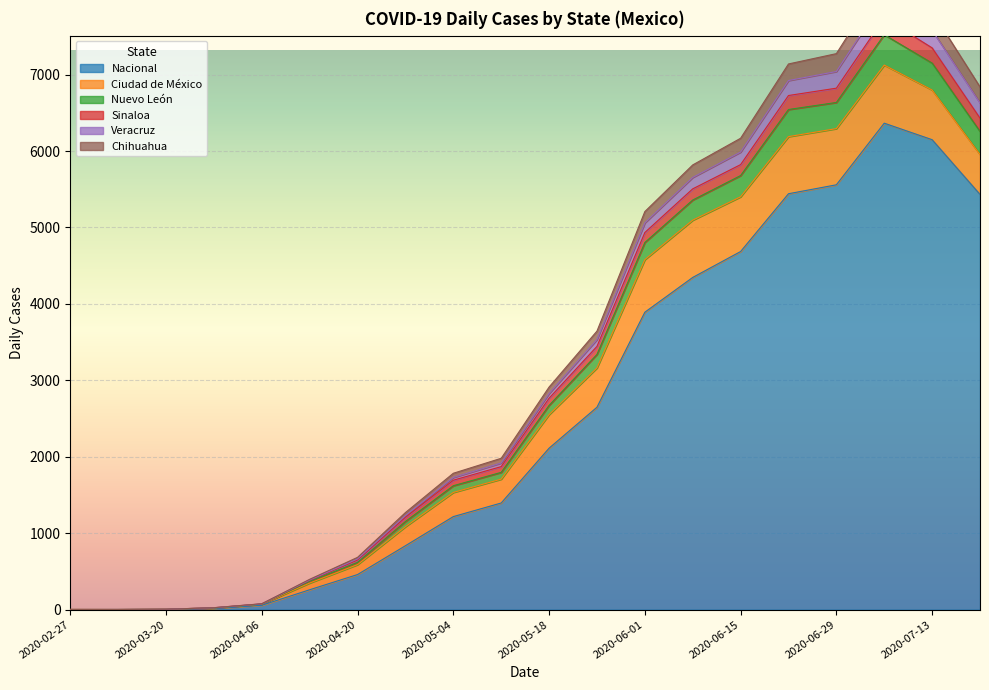

Rank the categories by Chihuahua value from highest to lowest.

2020-07-06, 2020-07-13, 2020-06-29, 2020-06-22, 2020-07-20, 2020-06-15, 2020-06-08, 2020-06-01, 2020-05-25, 2020-05-18, 2020-05-11, 2020-05-04, 2020-04-27, 2020-04-20, 2020-04-13, 2020-04-06, 2020-03-31, 2020-03-20, 2020-02-27, 2020-03-10